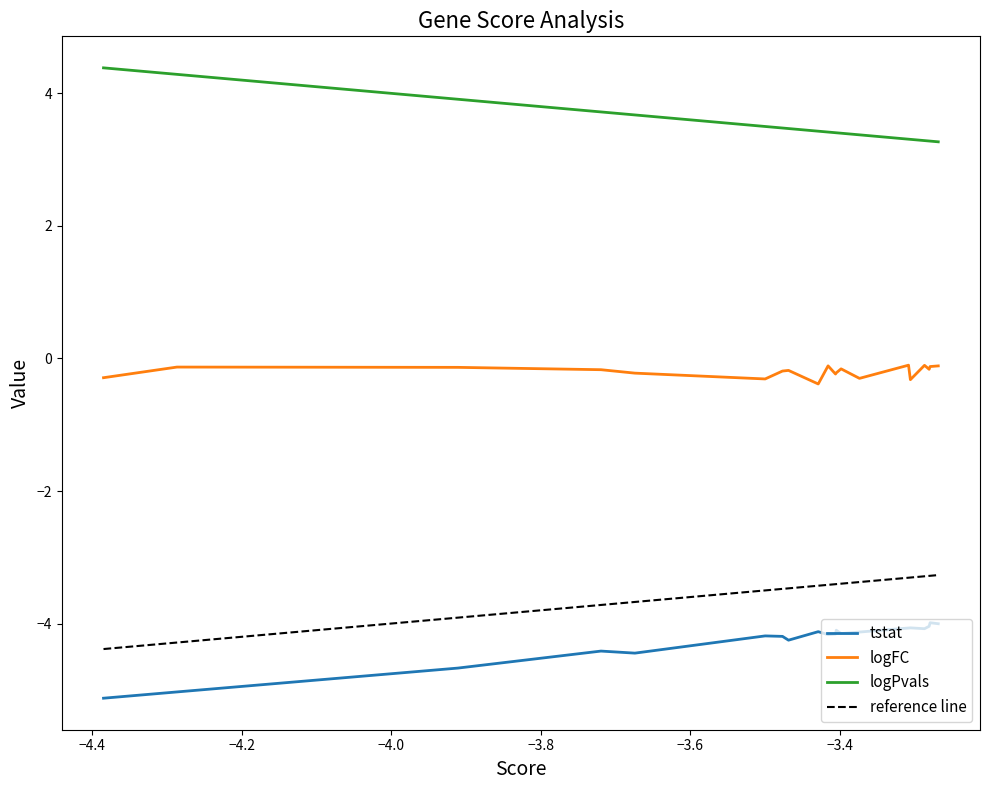

What is the minimum value for logPvals?

3.3